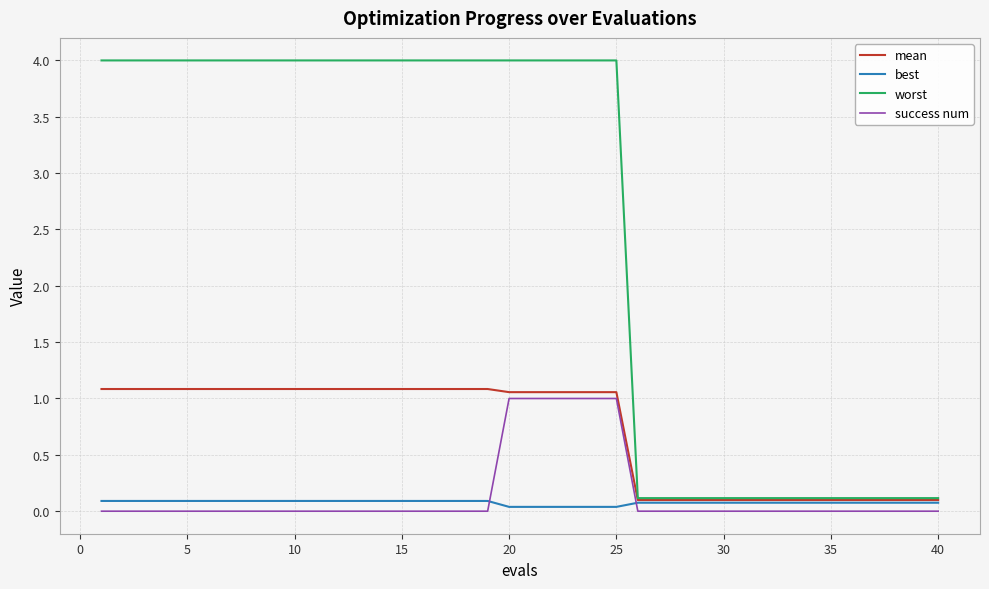

What is the maximum value shown in the chart?

4.0